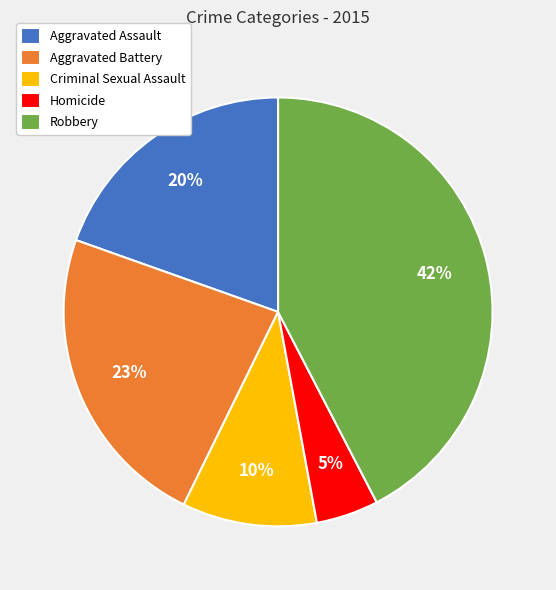

Which category has the biggest portion of the pie?

Robbery